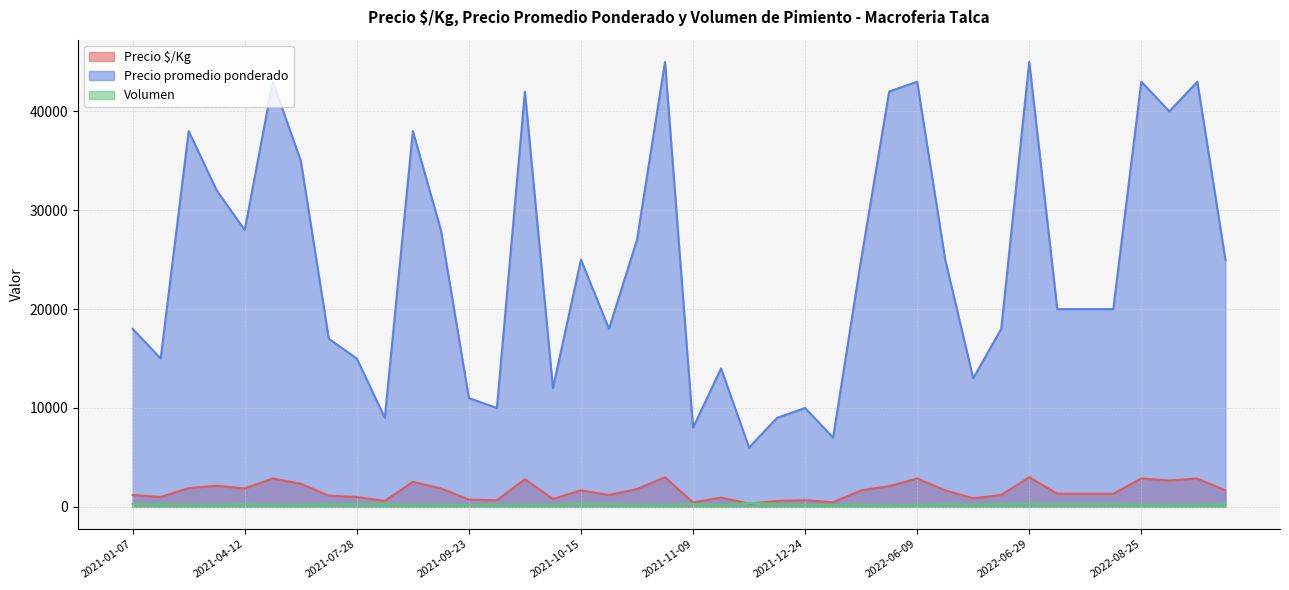

Which series has the largest total across all categories?

Precio promedio ponderado